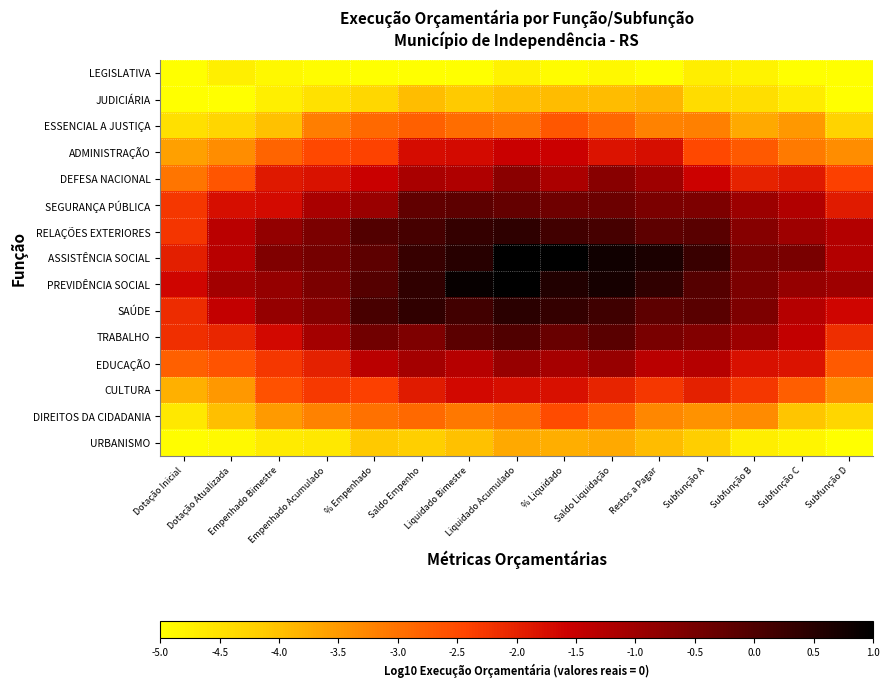

Reading left to right, what are all the values shown in this chart?

LEGISLATIVA: Dotação Inicial=-5.0	Dotação Atualizada=-4.7	Empenhado Bimestre=-4.9	Empenhado Acumulado=-4.9	% Empenhado=-5.0	Saldo Empenho=-5.0	Liquidado Bimestre=-5.0	Liquidado Acumulado=-4.8	% Liquidado=-4.9	Saldo Liquidação=-4.9	Restos a Pagar=-5.0	Subfunção A=-4.7	Subfunção B=-4.8	Subfunção C=-5.0	Subfunção D=-5.0
JUDICIÁRIA: Dotação Inicial=-5.0	Dotação Atualizada=-5.0	Empenhado Bimestre=-4.7	Empenhado Acumulado=-4.5	% Empenhado=-4.3	Saldo Empenho=-4.0	Liquidado Bimestre=-4.1	Liquidado Acumulado=-4.0	% Liquidado=-3.9	Saldo Liquidação=-3.9	Restos a Pagar=-3.9	Subfunção A=-4.4	Subfunção B=-4.4	Subfunção C=-4.7	Subfunção D=-5.0
ESSENCIAL A JUSTIÇA: Dotação Inicial=-4.5	Dotação Atualizada=-4.3	Empenhado Bimestre=-4.0	Empenhado Acumulado=-3.2	% Empenhado=-2.9	Saldo Empenho=-2.8	Liquidado Bimestre=-3.0	Liquidado Acumulado=-3.0	% Liquidado=-2.7	Saldo Liquidação=-2.9	Restos a Pagar=-3.2	Subfunção A=-3.2	Subfunção B=-3.7	Subfunção C=-3.5	Subfunção D=-4.3
ADMINISTRAÇÃO: Dotação Inicial=-3.6	Dotação Atualizada=-3.4	Empenhado Bimestre=-2.8	Empenhado Acumulado=-2.5	% Empenhado=-2.4	Saldo Empenho=-1.7	Liquidado Bimestre=-1.7	Liquidado Acumulado=-1.5	% Liquidado=-1.6	Saldo Liquidação=-1.8	Restos a Pagar=-1.8	Subfunção A=-2.5	Subfunção B=-2.7	Subfunção C=-3.1	Subfunção D=-3.3
DEFESA NACIONAL: Dotação Inicial=-3.0	Dotação Atualizada=-2.6	Empenhado Bimestre=-1.9	Empenhado Acumulado=-1.8	% Empenhado=-1.5	Saldo Empenho=-1.1	Liquidado Bimestre=-1.2	Liquidado Acumulado=-0.7	% Liquidado=-1.2	Saldo Liquidação=-0.7	Restos a Pagar=-1.0	Subfunção A=-1.6	Subfunção B=-2.0	Subfunção C=-1.9	Subfunção D=-2.4
SEGURANÇA PÚBLICA: Dotação Inicial=-2.3	Dotação Atualizada=-1.7	Empenhado Bimestre=-1.7	Empenhado Acumulado=-1.1	% Empenhado=-1.0	Saldo Empenho=-0.2	Liquidado Bimestre=-0.2	Liquidado Acumulado=-0.3	% Liquidado=-0.4	Saldo Liquidação=-0.4	Restos a Pagar=-0.6	Subfunção A=-0.6	Subfunção B=-1.0	Subfunção C=-1.2	Subfunção D=-1.9
RELAÇÕES EXTERIORES: Dotação Inicial=-2.2	Dotação Atualizada=-1.4	Empenhado Bimestre=-0.9	Empenhado Acumulado=-0.5	% Empenhado=-0.0	Saldo Empenho=0.1	Liquidado Bimestre=0.3	Liquidado Acumulado=0.4	% Liquidado=0.2	Saldo Liquidação=0.1	Restos a Pagar=-0.2	Subfunção A=-0.1	Subfunção B=-0.7	Subfunção C=-1.0	Subfunção D=-1.3
ASSISTÊNCIA SOCIAL: Dotação Inicial=-2.0	Dotação Atualizada=-1.3	Empenhado Bimestre=-0.6	Empenhado Acumulado=-0.5	% Empenhado=-0.2	Saldo Empenho=0.3	Liquidado Bimestre=0.5	Liquidado Acumulado=1.0	% Liquidado=1.0	Saldo Liquidação=0.8	Restos a Pagar=0.6	Subfunção A=0.3	Subfunção B=-0.5	Subfunção C=-0.5	Subfunção D=-1.3
PREVIDÊNCIA SOCIAL: Dotação Inicial=-1.6	Dotação Atualizada=-1.0	Empenhado Bimestre=-0.9	Empenhado Acumulado=-0.6	% Empenhado=-0.1	Saldo Empenho=0.4	Liquidado Bimestre=0.9	Liquidado Acumulado=1.0	% Liquidado=0.6	Saldo Liquidação=0.7	Restos a Pagar=0.4	Subfunção A=-0.1	Subfunção B=-0.6	Subfunção C=-0.9	Subfunção D=-1.0
SAÚDE: Dotação Inicial=-2.1	Dotação Atualizada=-1.5	Empenhado Bimestre=-0.9	Empenhado Acumulado=-0.7	% Empenhado=0.1	Saldo Empenho=0.4	Liquidado Bimestre=0.2	Liquidado Acumulado=0.4	% Liquidado=0.3	Saldo Liquidação=0.2	Restos a Pagar=-0.2	Subfunção A=-0.1	Subfunção B=-0.6	Subfunção C=-1.3	Subfunção D=-1.6
TRABALHO: Dotação Inicial=-2.2	Dotação Atualizada=-2.1	Empenhado Bimestre=-1.7	Empenhado Acumulado=-1.1	% Empenhado=-0.4	Saldo Empenho=-0.6	Liquidado Bimestre=-0.2	Liquidado Acumulado=-0.0	% Liquidado=-0.3	Saldo Liquidação=-0.1	Restos a Pagar=-0.5	Subfunção A=-0.6	Subfunção B=-1.0	Subfunção C=-1.4	Subfunção D=-2.2
EDUCAÇÃO: Dotação Inicial=-2.8	Dotação Atualizada=-2.6	Empenhado Bimestre=-2.3	Empenhado Acumulado=-2.0	% Empenhado=-1.4	Saldo Empenho=-1.1	Liquidado Bimestre=-1.3	Liquidado Acumulado=-0.9	% Liquidado=-1.1	Saldo Liquidação=-0.9	Restos a Pagar=-1.4	Subfunção A=-1.3	Subfunção B=-1.8	Subfunção C=-1.8	Subfunção D=-2.7
CULTURA: Dotação Inicial=-3.8	Dotação Atualizada=-3.5	Empenhado Bimestre=-2.6	Empenhado Acumulado=-2.3	% Empenhado=-2.4	Saldo Empenho=-1.9	Liquidado Bimestre=-1.7	Liquidado Acumulado=-1.8	% Liquidado=-1.8	Saldo Liquidação=-2.0	Restos a Pagar=-2.3	Subfunção A=-2.0	Subfunção B=-2.3	Subfunção C=-2.8	Subfunção D=-3.3
DIREITOS DA CIDADANIA: Dotação Inicial=-4.6	Dotação Atualizada=-4.0	Empenhado Bimestre=-3.5	Empenhado Acumulado=-3.2	% Empenhado=-3.0	Saldo Empenho=-2.9	Liquidado Bimestre=-3.1	Liquidado Acumulado=-3.0	% Liquidado=-2.5	Saldo Liquidação=-2.8	Restos a Pagar=-3.3	Subfunção A=-3.4	Subfunção B=-3.3	Subfunção C=-4.0	Subfunção D=-4.3
URBANISMO: Dotação Inicial=-5.0	Dotação Atualizada=-4.9	Empenhado Bimestre=-4.7	Empenhado Acumulado=-4.6	% Empenhado=-4.1	Saldo Empenho=-4.2	Liquidado Bimestre=-4.0	Liquidado Acumulado=-3.7	% Liquidado=-3.8	Saldo Liquidação=-3.7	Restos a Pagar=-3.9	Subfunção A=-4.2	Subfunção B=-4.7	Subfunção C=-4.8	Subfunção D=-5.0